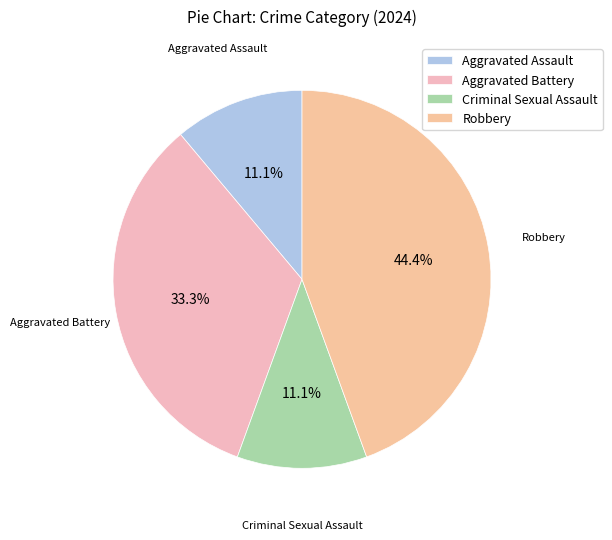

How many segments does this pie chart have?

4